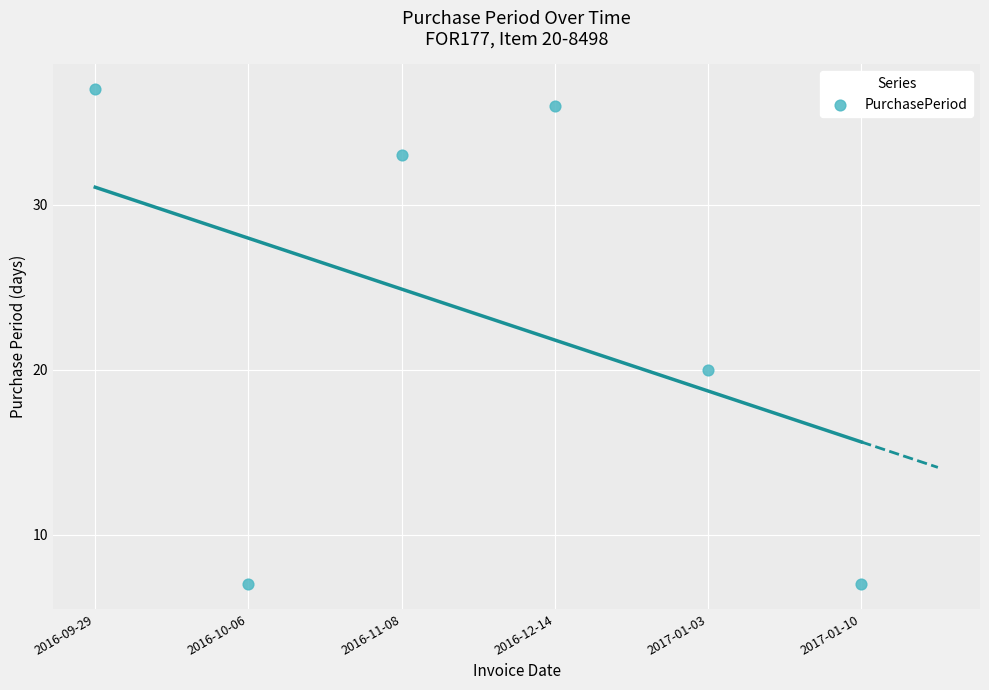

What is the average Y value?

23